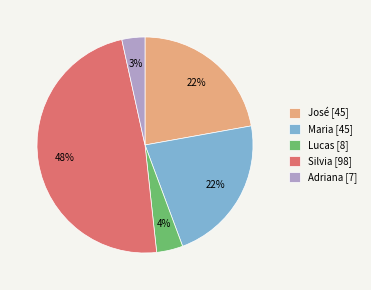

To the nearest percent, what is the average slice percentage?

20%